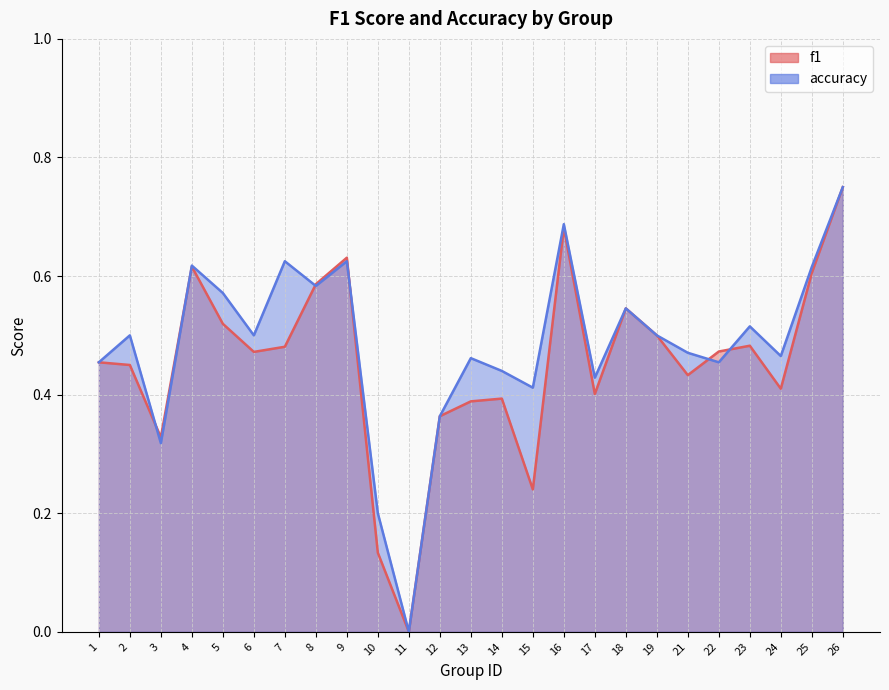

How many lines are shown in the chart?

2